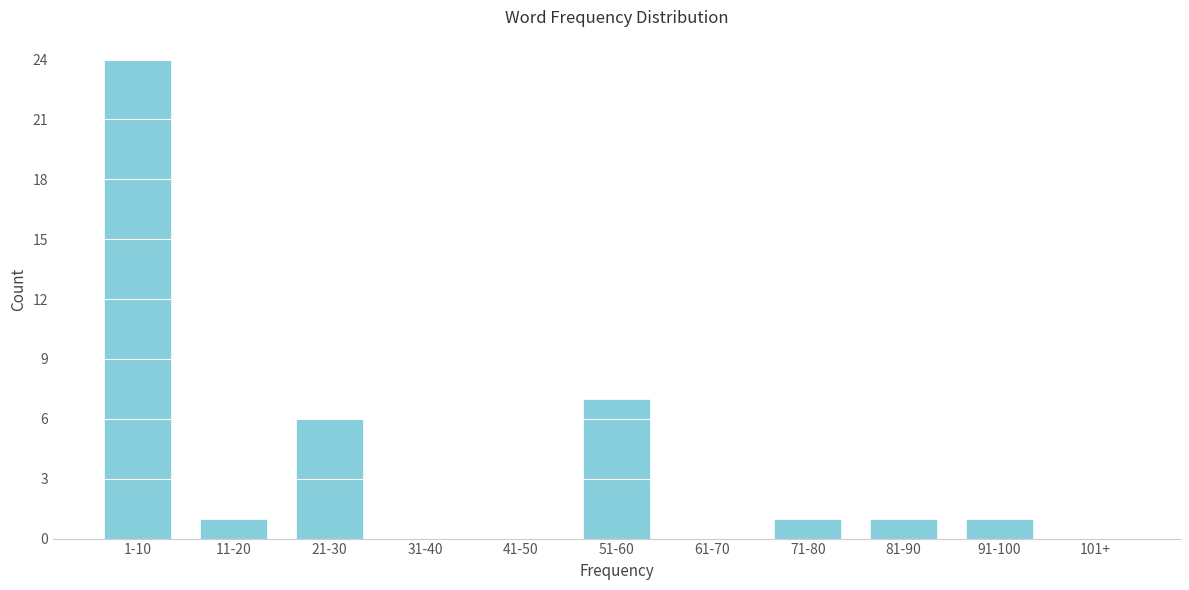

Reading left to right, what are all the values shown in this chart?

1-10=24	11-20=1	21-30=6	31-40=0	41-50=0	51-60=7	61-70=0	71-80=1	81-90=1	91-100=1	101+=0